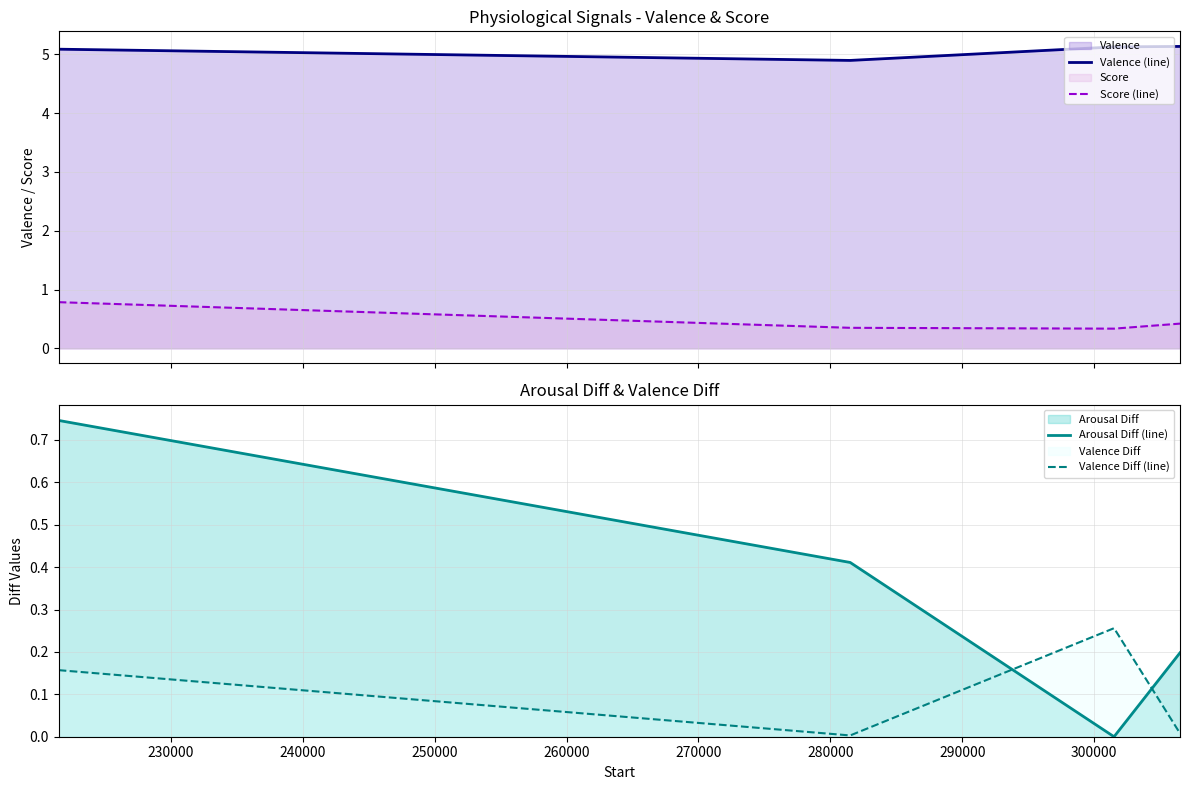

How many intersections are there between Valence Diff (line) and Arousal Diff (line)?

2